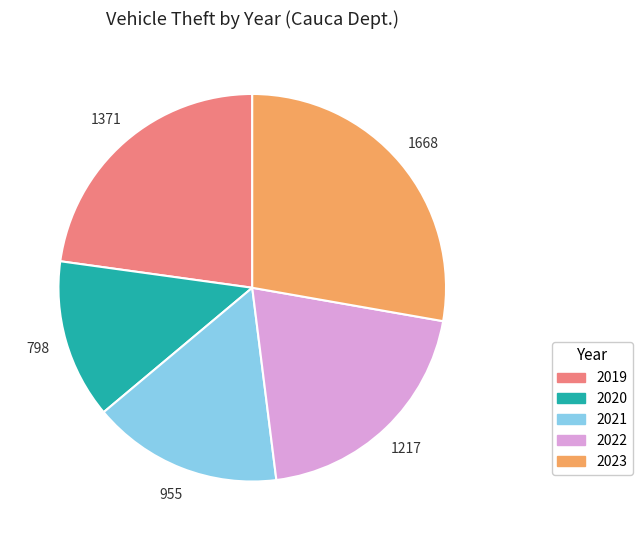

Rank the categories by value from highest to lowest.

2023, 2019, 2022, 2021, 2020